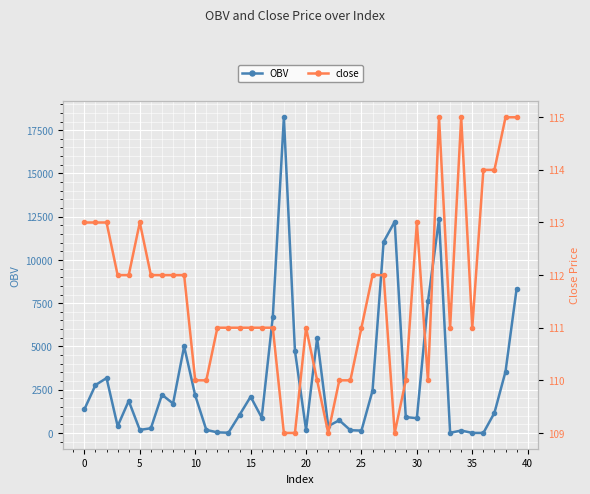

How many lines are shown in the chart?

2